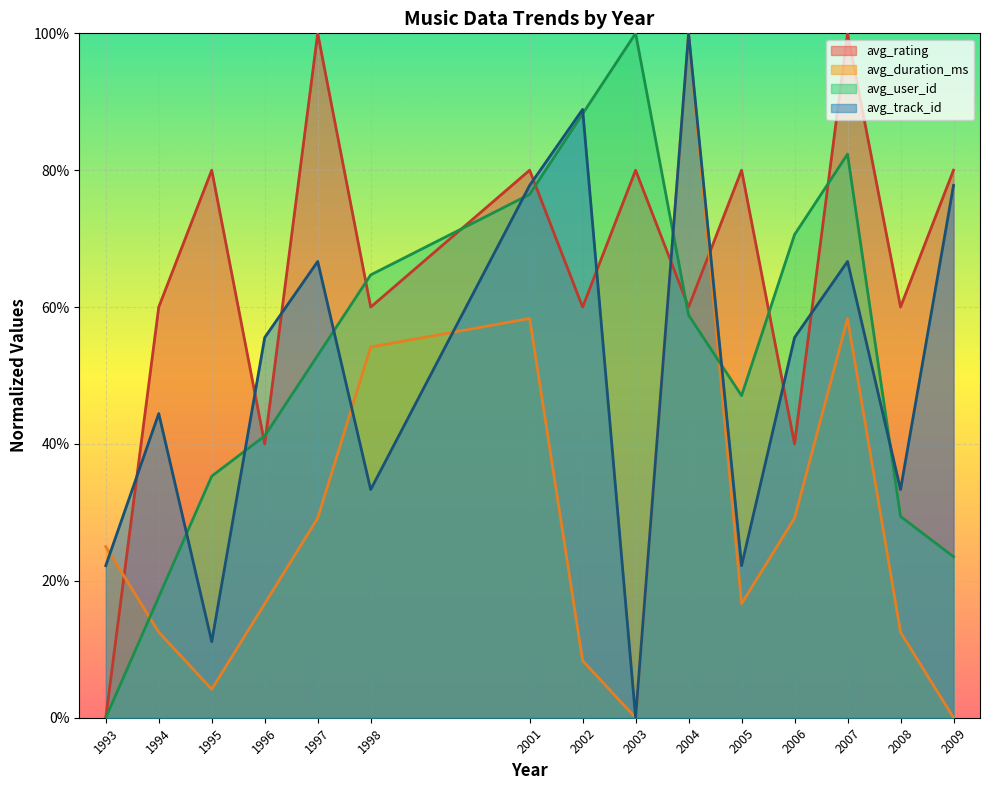

True or false: avg_track_id has a value of 33.3 at 2008.

True